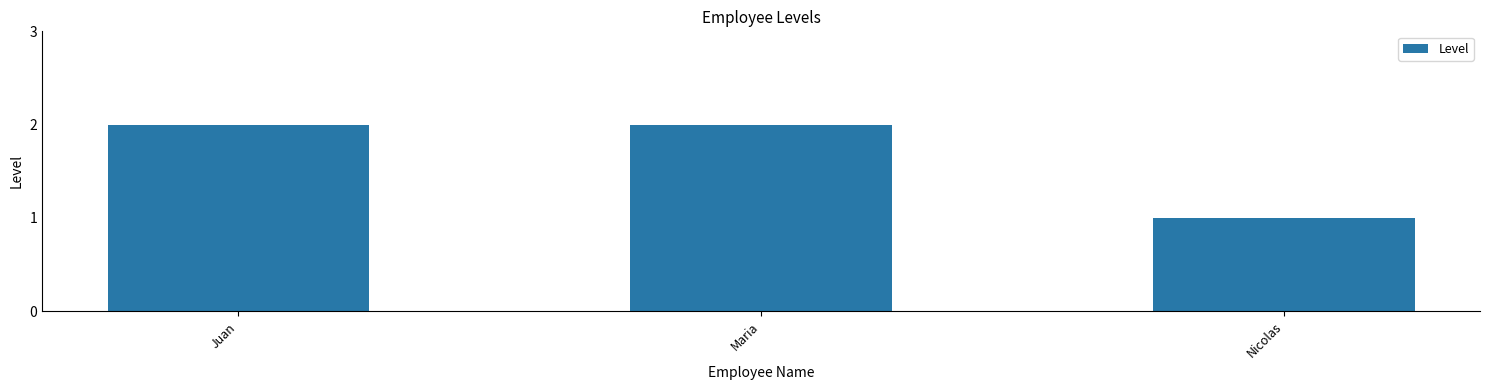

Read the value at Maria.

2